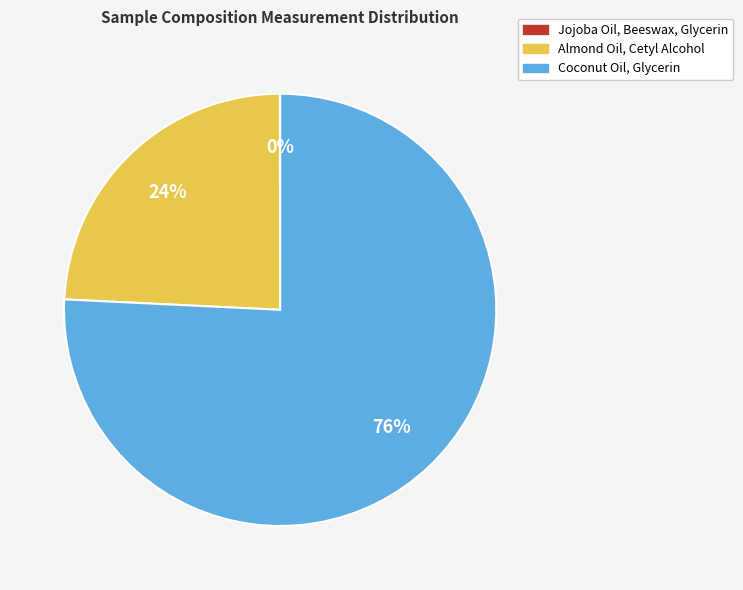

True or false: Coconut Oil, Glycerin accounts for 76% of the total.

True